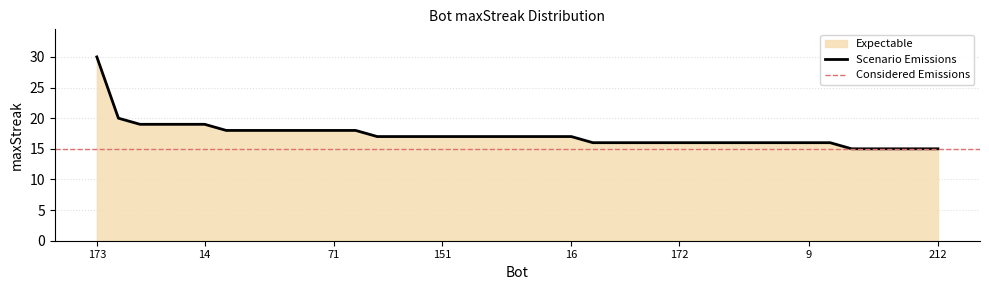

What is the minimum value for Scenario Emissions?

15